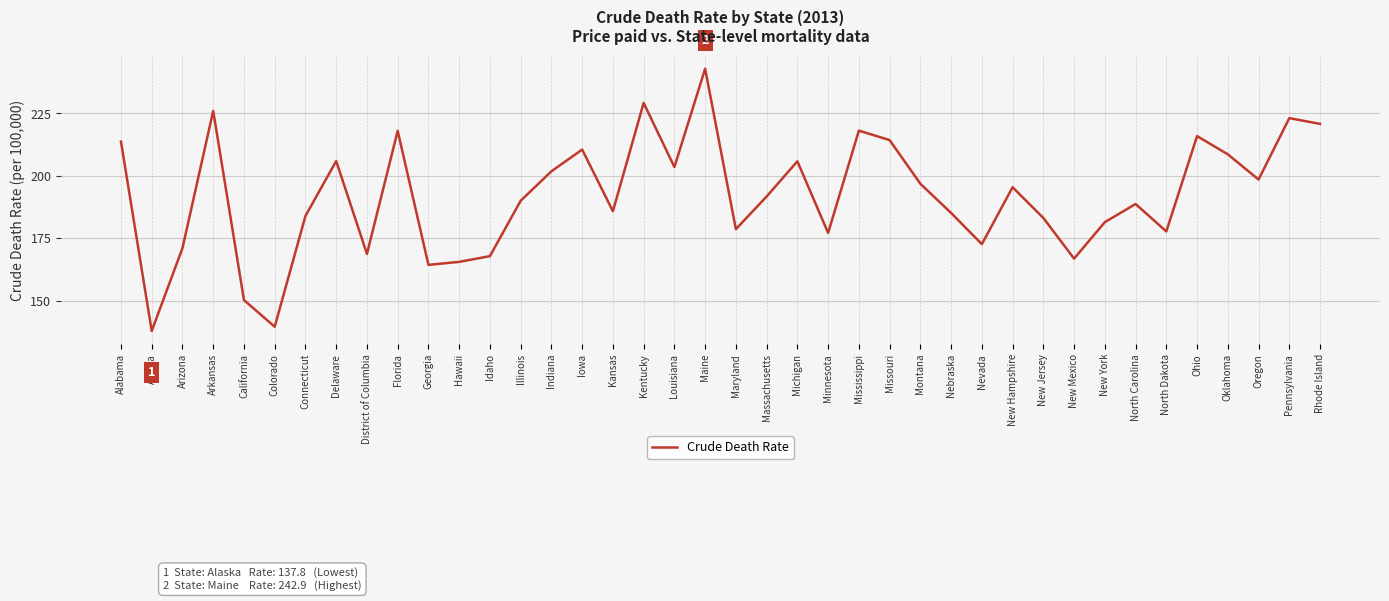

True or false: the data shows 348.0 at Pennsylvania.

False